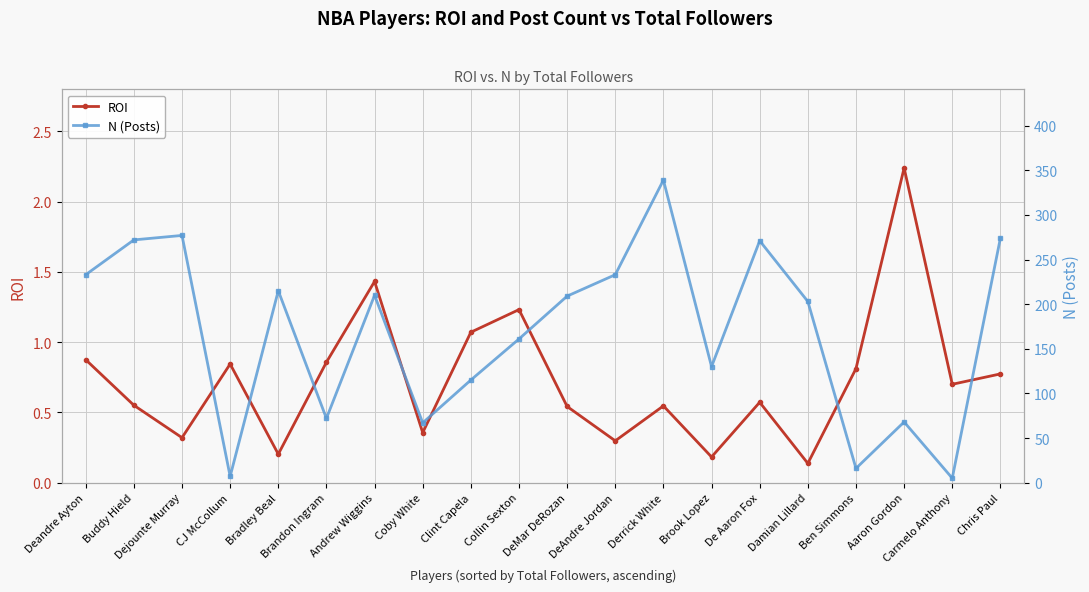

At which category does the chart reach its minimum across all series?

Damian Lillard